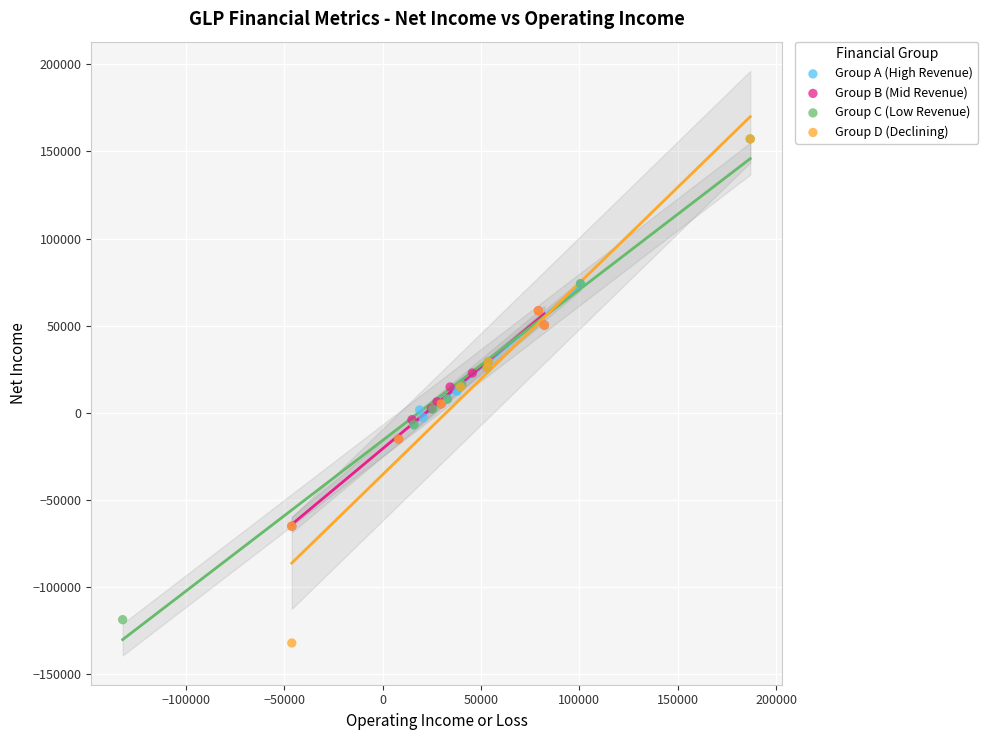

What are all the series names shown in the legend?

Group A (High Revenue), Group B (Mid Revenue), Group C (Low Revenue), Group D (Declining)